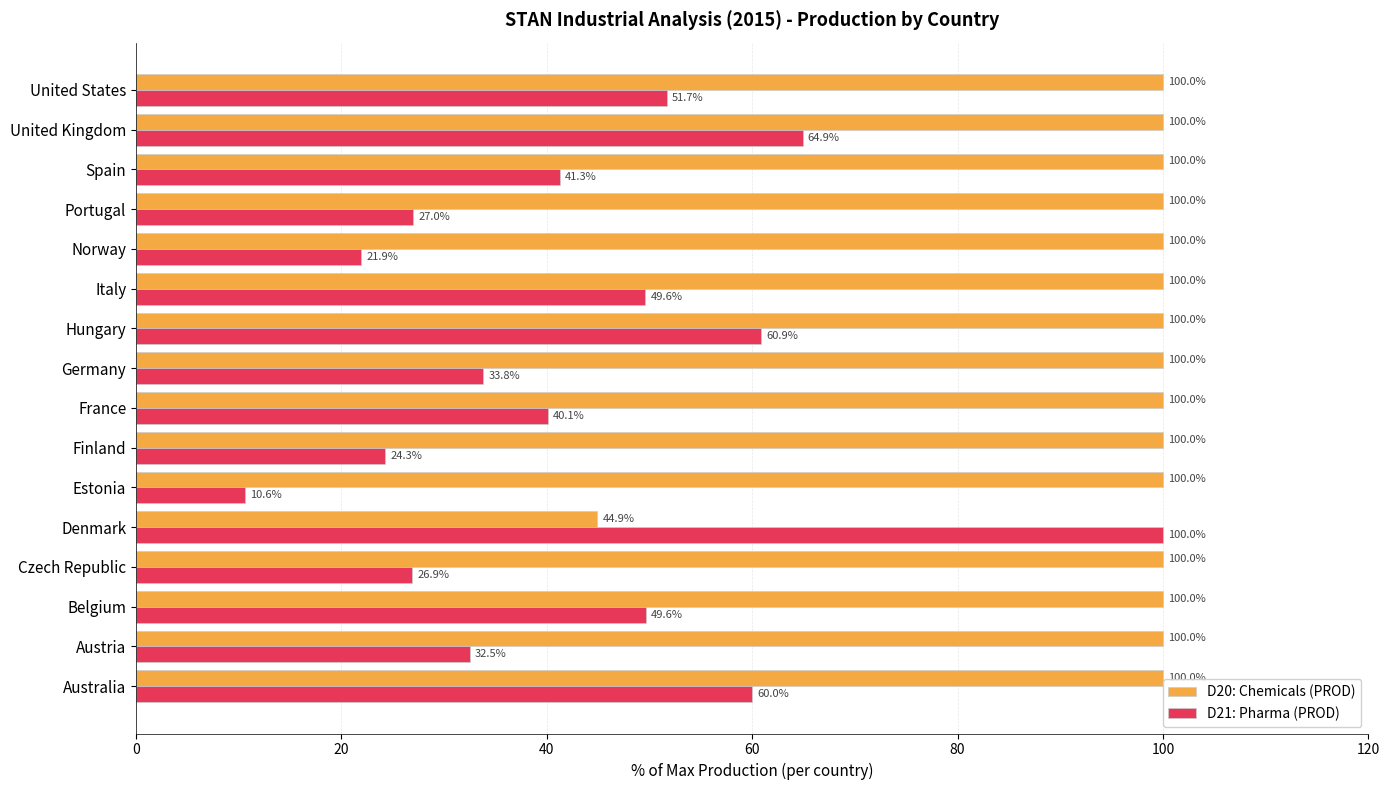

The value of D21: Pharma (PROD) at Denmark is 100.0. True or false?

True